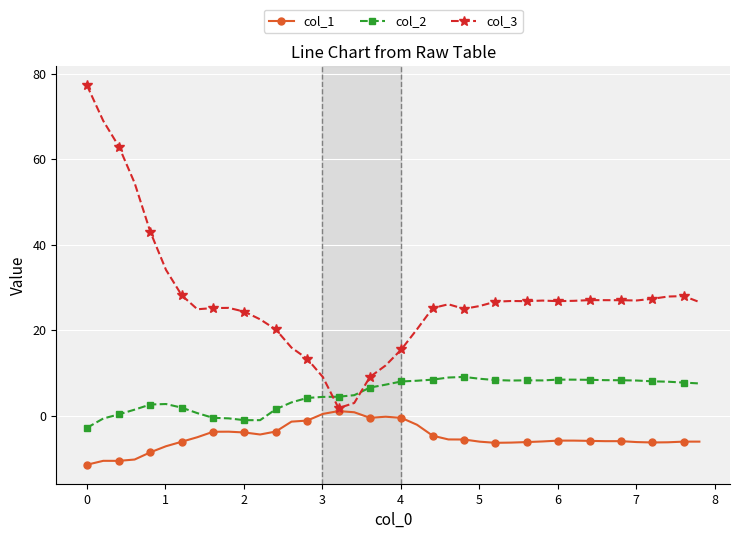

Does the chart have visible grid lines?

Yes